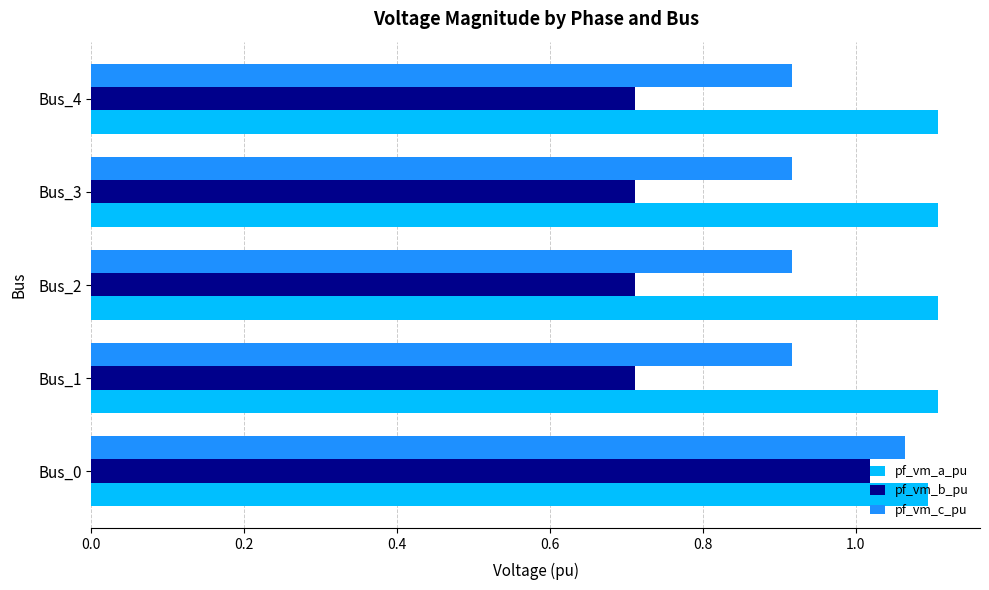

At how many categories does at least one series exceed 0?

5